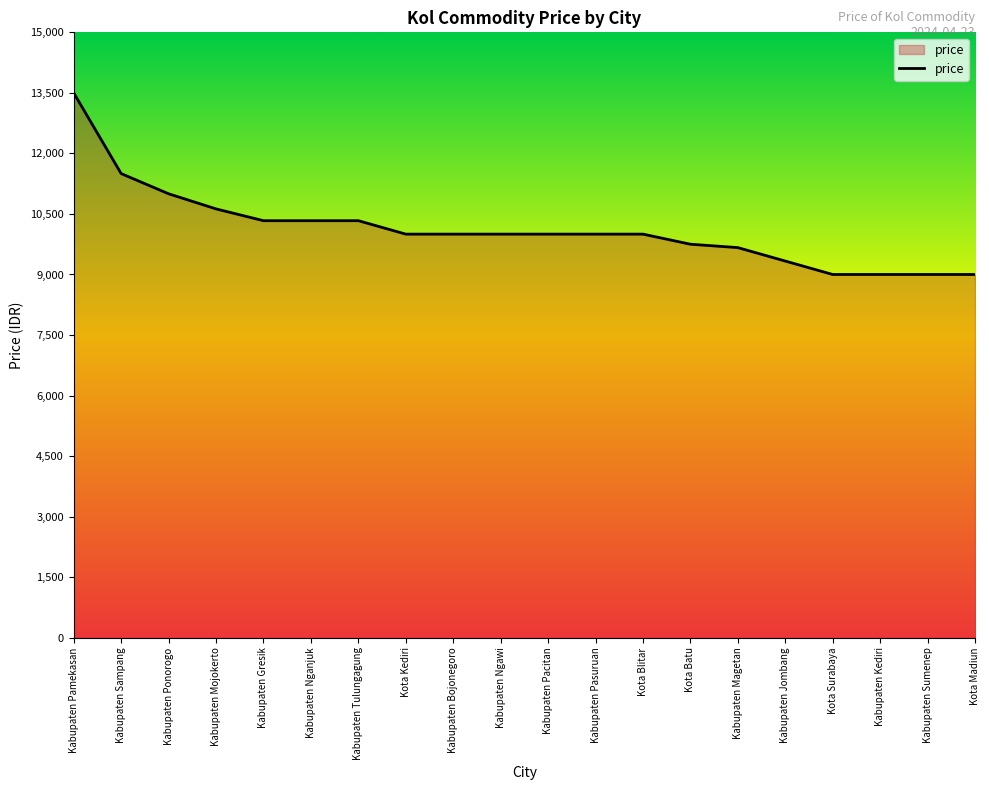

Approximately how many times larger is the value at Kota Blitar compared to Kabupaten Ngawi?

1.0